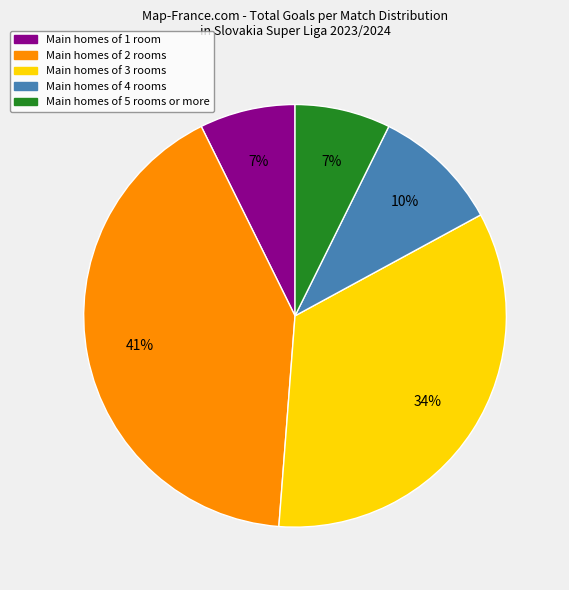

How many slices are in this pie chart?

5